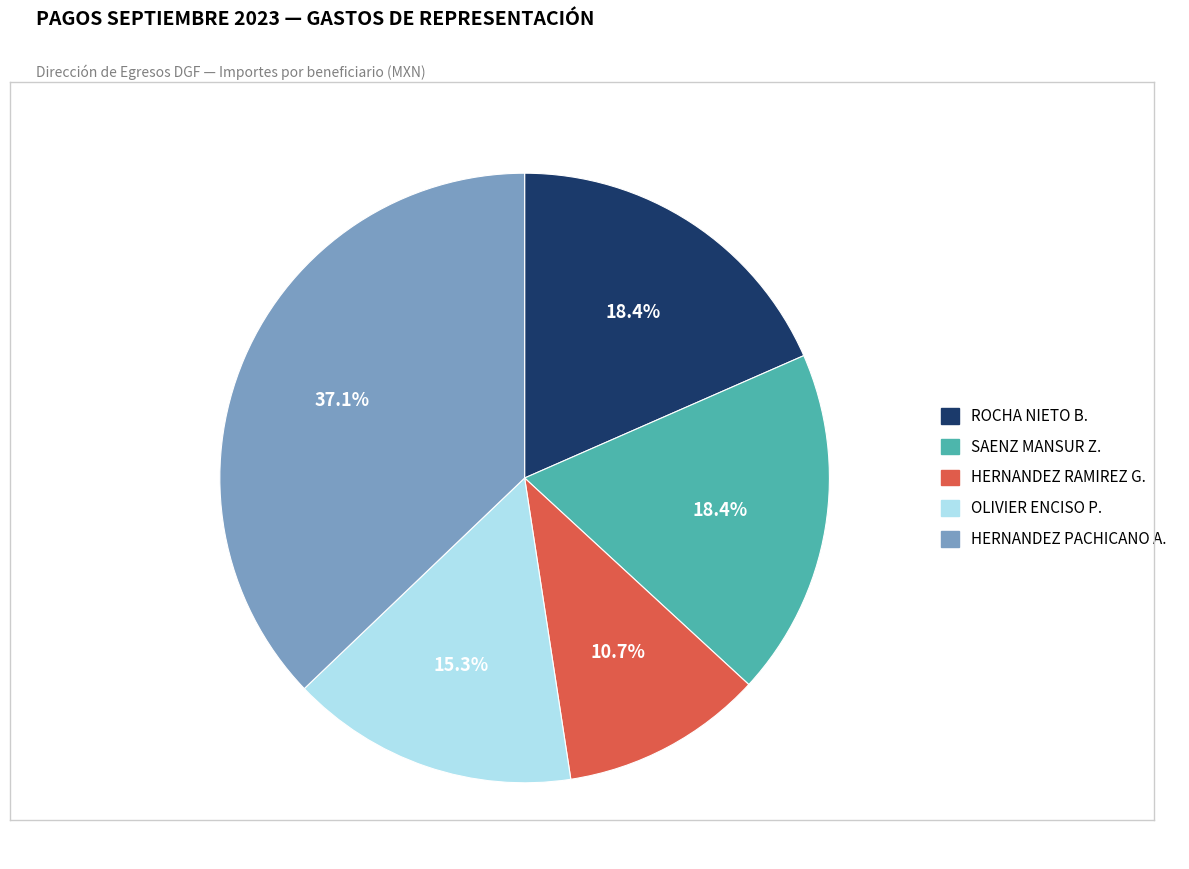

Is there any slice that represents more than half of the pie?

No